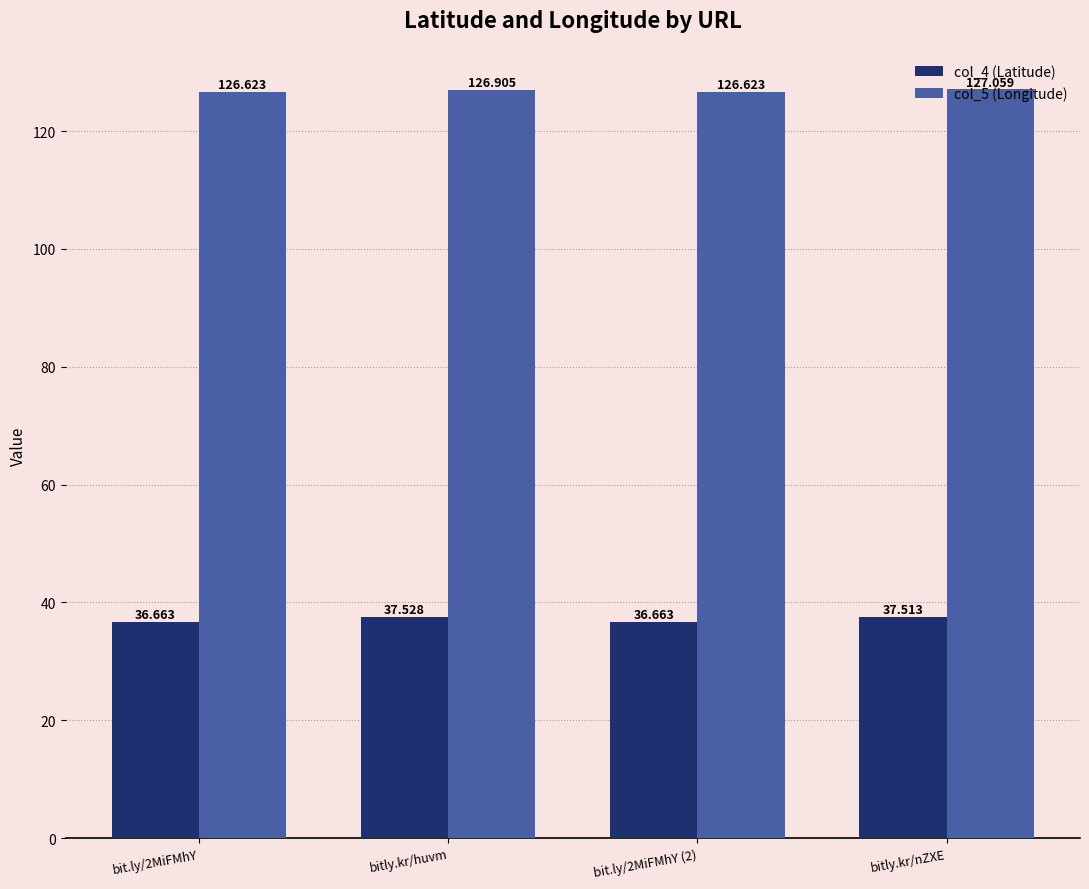

What is the spread (max minus min) of values at bitly.kr/huvm?

89.4